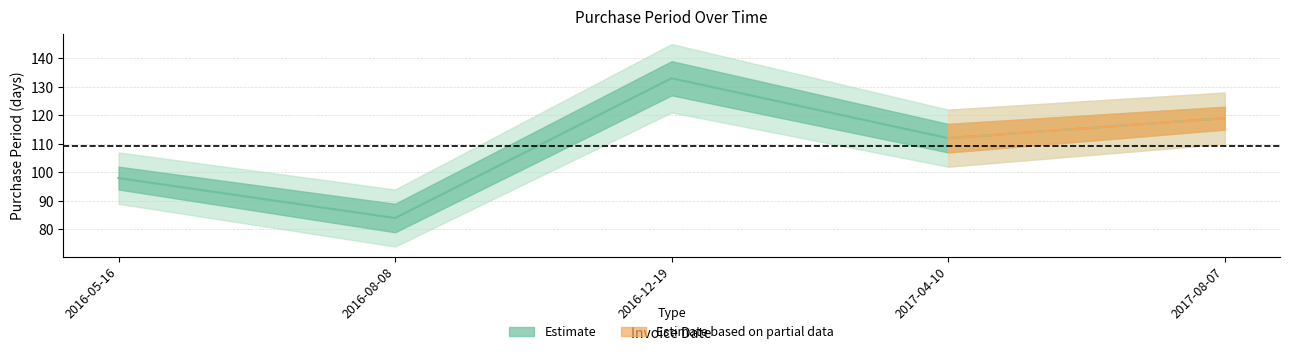

What is the sum of the values at 2016-12-19 and 2016-08-08?

217